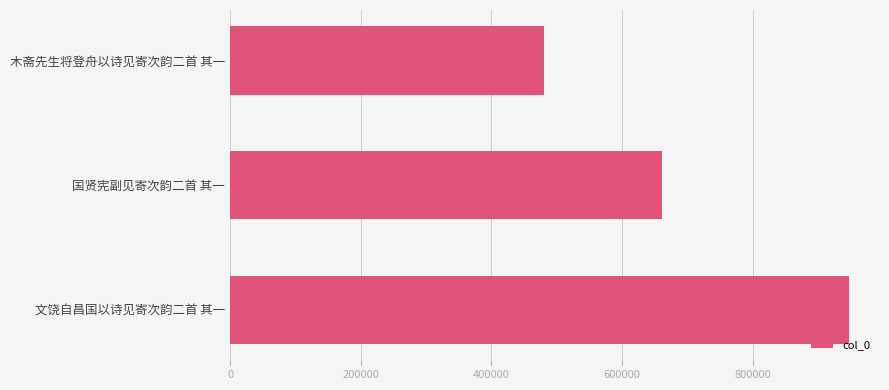

What is the value of the 2nd bar from the top?

660577